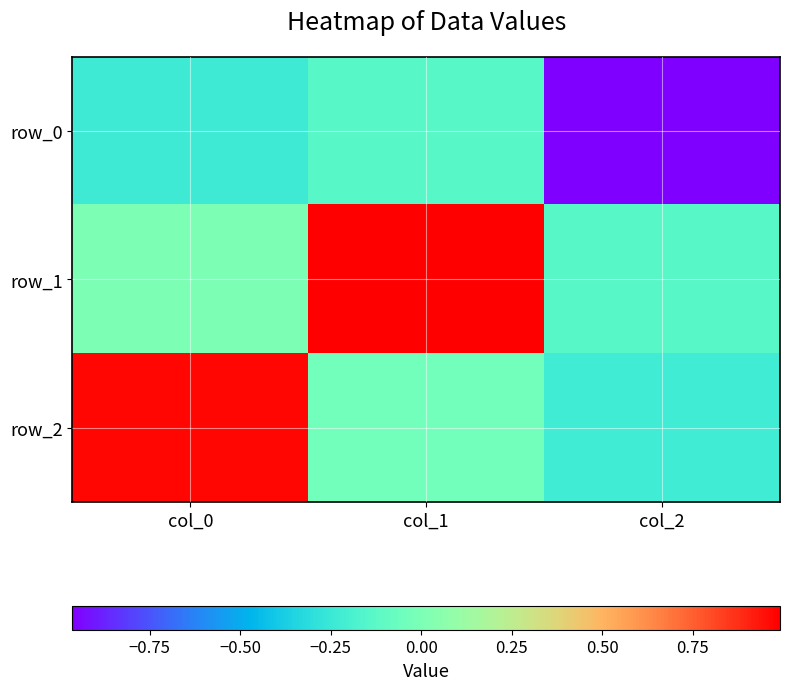

Reading left to right, list all the values displayed in this chart.

row_0: -0.2	-0.1	-1.0
row_1: 0.0	1.0	-0.1
row_2: 1.0	-0.0	-0.2